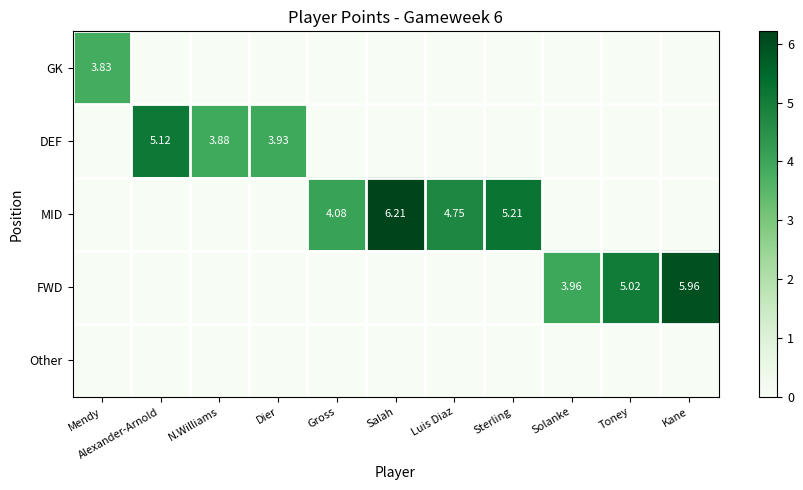

Which series changed the most between N.Williams and Toney?

FWD